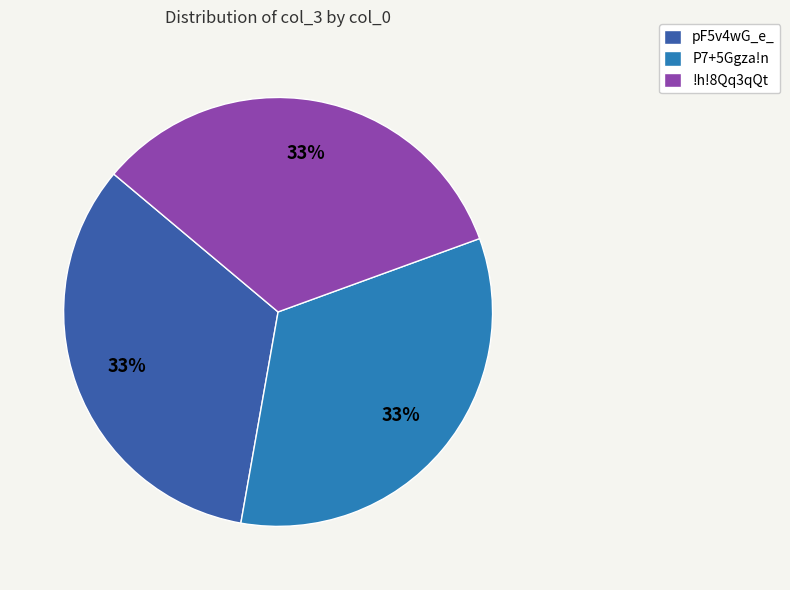

Is there a majority slice in this chart?

No